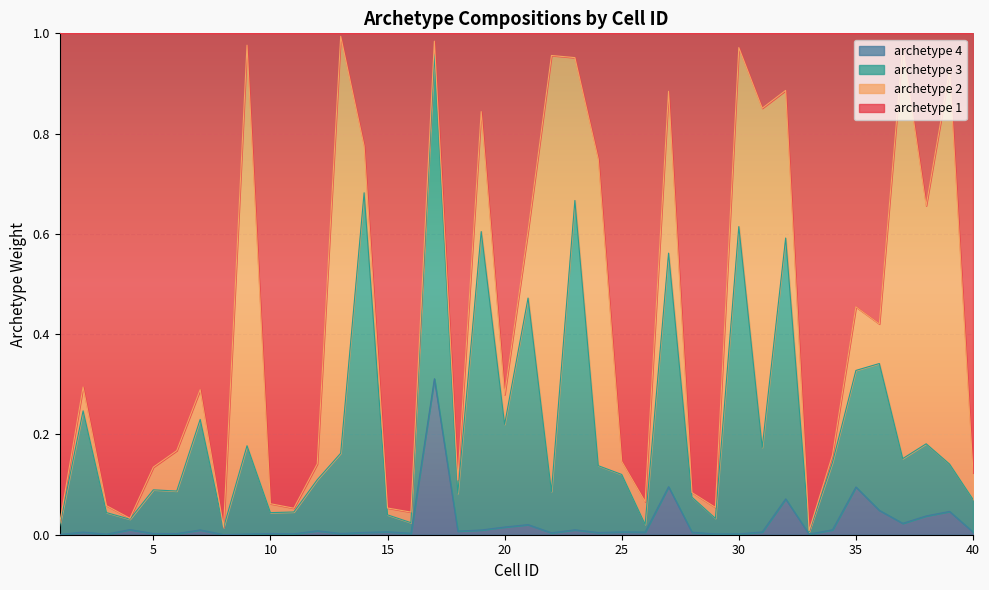

Is the value of archetype 4 at 22 greater than the value of archetype 1 at 15?

No